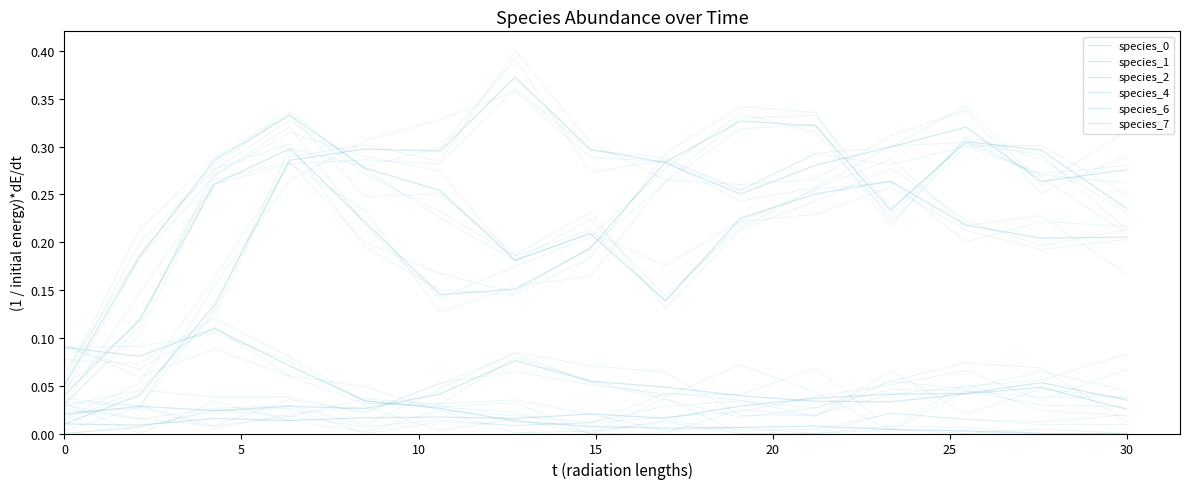

What is the value of the species_2 point at the 3rd from the left?

0.1